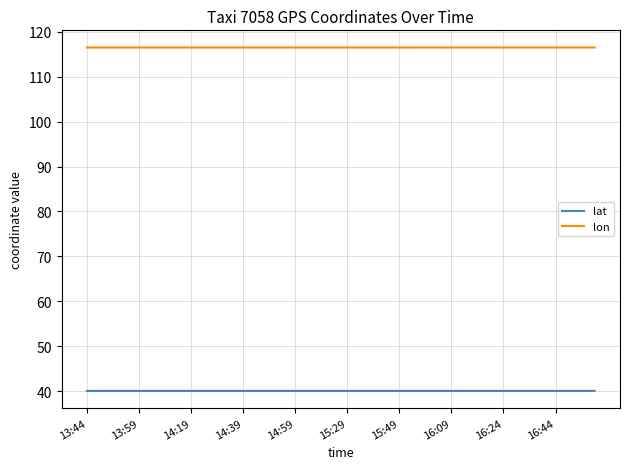

Reading left to right, what are all the values shown in this chart?

lat: 40.0	40.0	40.0	40.0	40.0	40.0	40.0	40.0	40.0	40.0	40.0	40.0	40.0	40.0	40.0	40.0	40.0	40.0	40.0	40.0	40.0	40.0	40.0	40.0	40.0	40.0	40.0	40.0	40.0	40.0	40.0	40.0	40.0	40.0	40.0	40.0	40.0	40.0	40.0	40.0
lon: 116.5	116.5	116.5	116.5	116.5	116.5	116.5	116.5	116.5	116.5	116.5	116.5	116.5	116.5	116.5	116.5	116.5	116.5	116.5	116.5	116.5	116.5	116.5	116.5	116.5	116.5	116.5	116.5	116.5	116.5	116.5	116.5	116.5	116.5	116.5	116.5	116.5	116.5	116.5	116.5